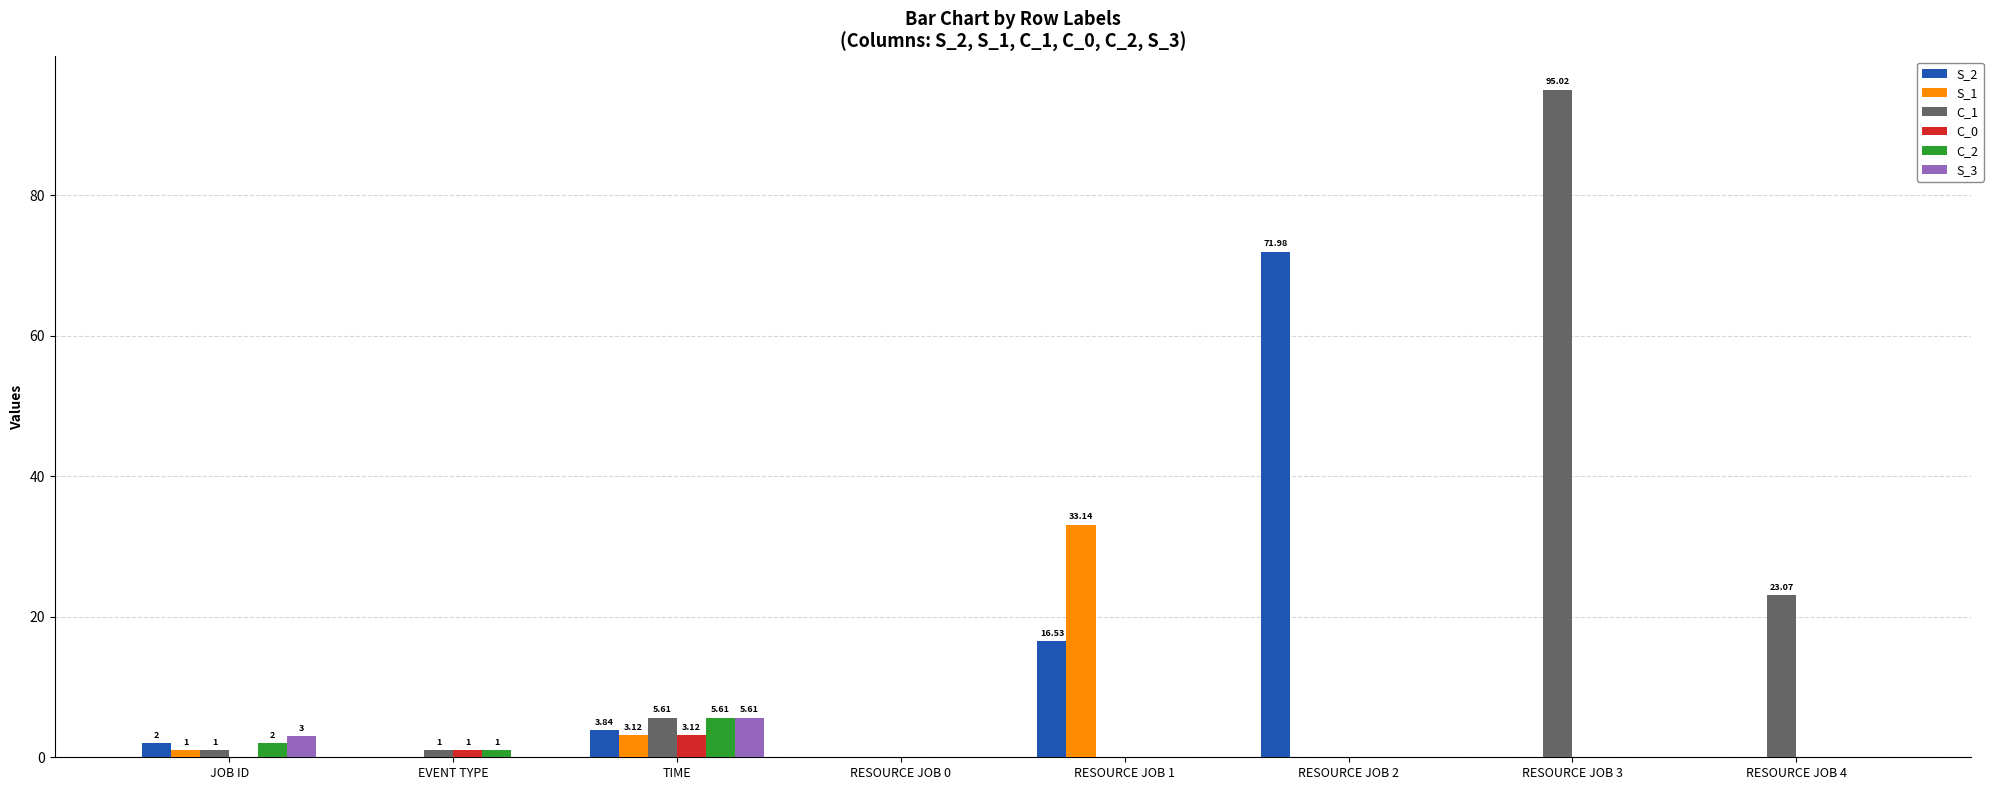

At which category is the sum across all series the highest?

RESOURCE JOB 3